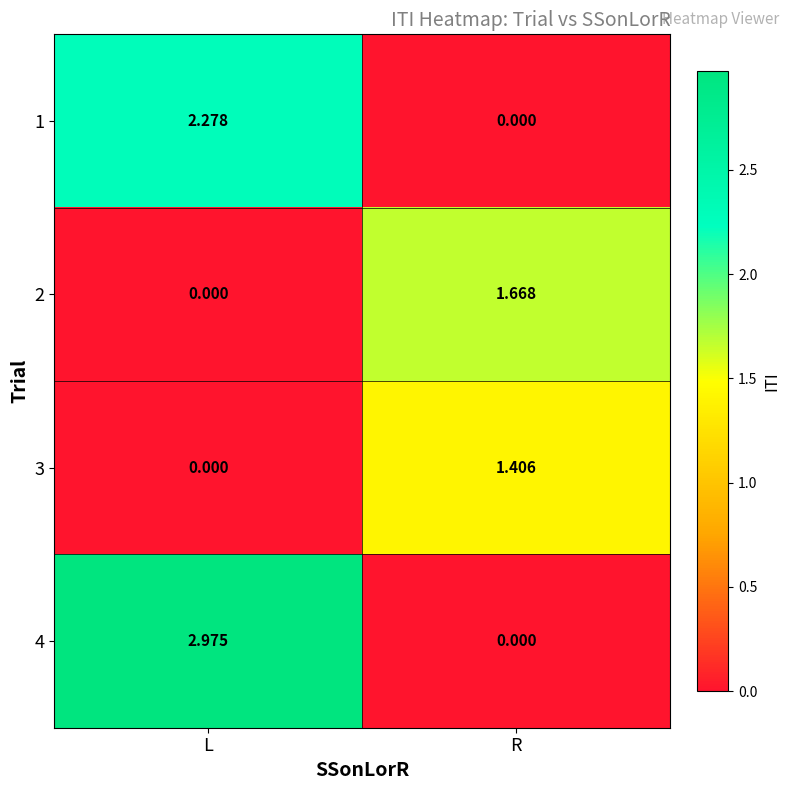

Rank the categories by 3 value from lowest to highest.

L, R